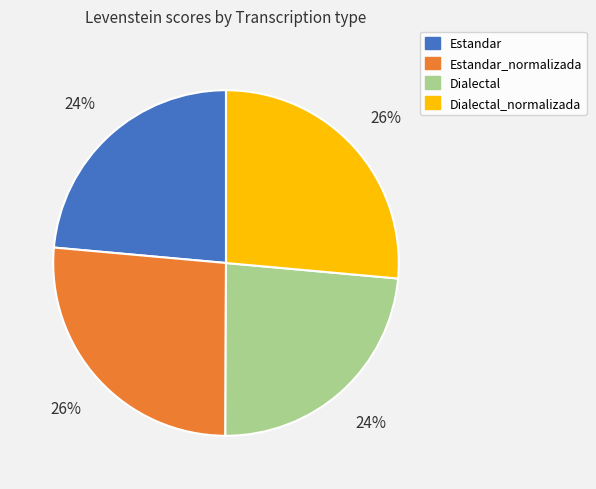

True or false: Estandar_normalizada accounts for 40% of the total.

False